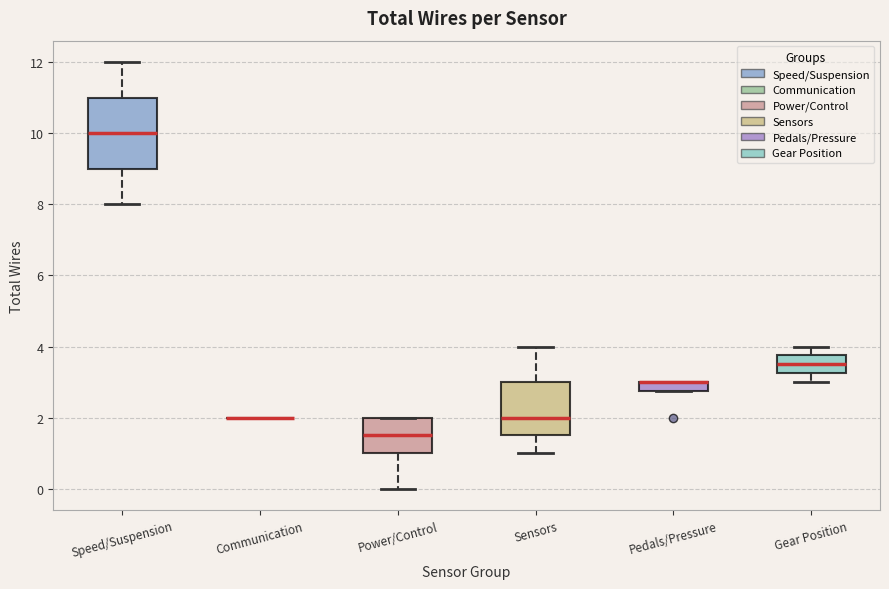

Comparing the boxes themselves (not the whiskers), which one is the tallest?

Speed/Suspension